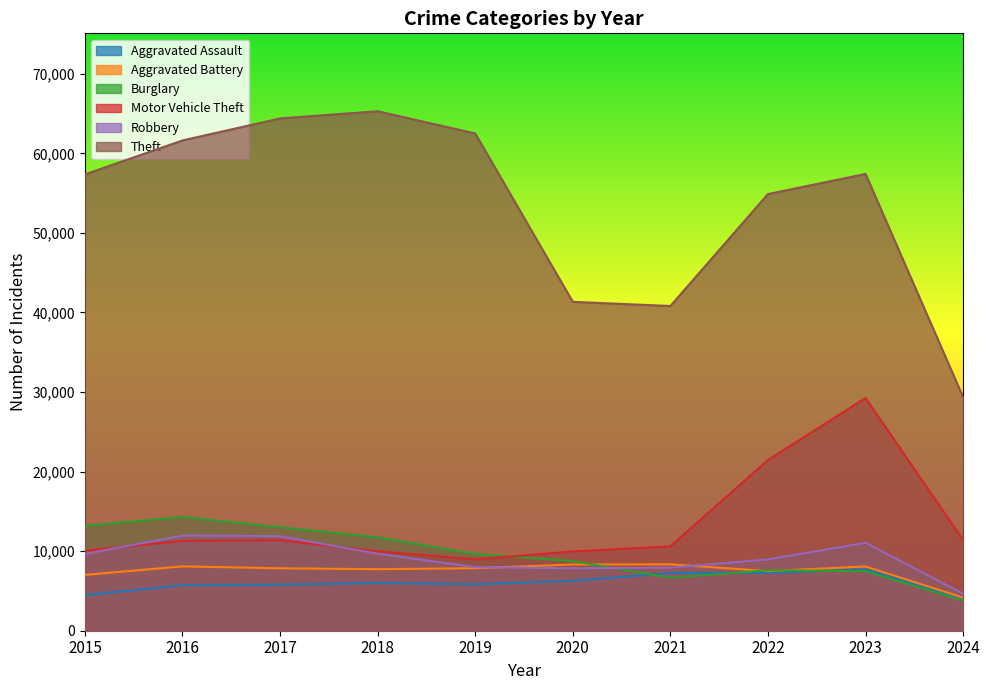

Between 2022 and 2019, which is larger?

2022